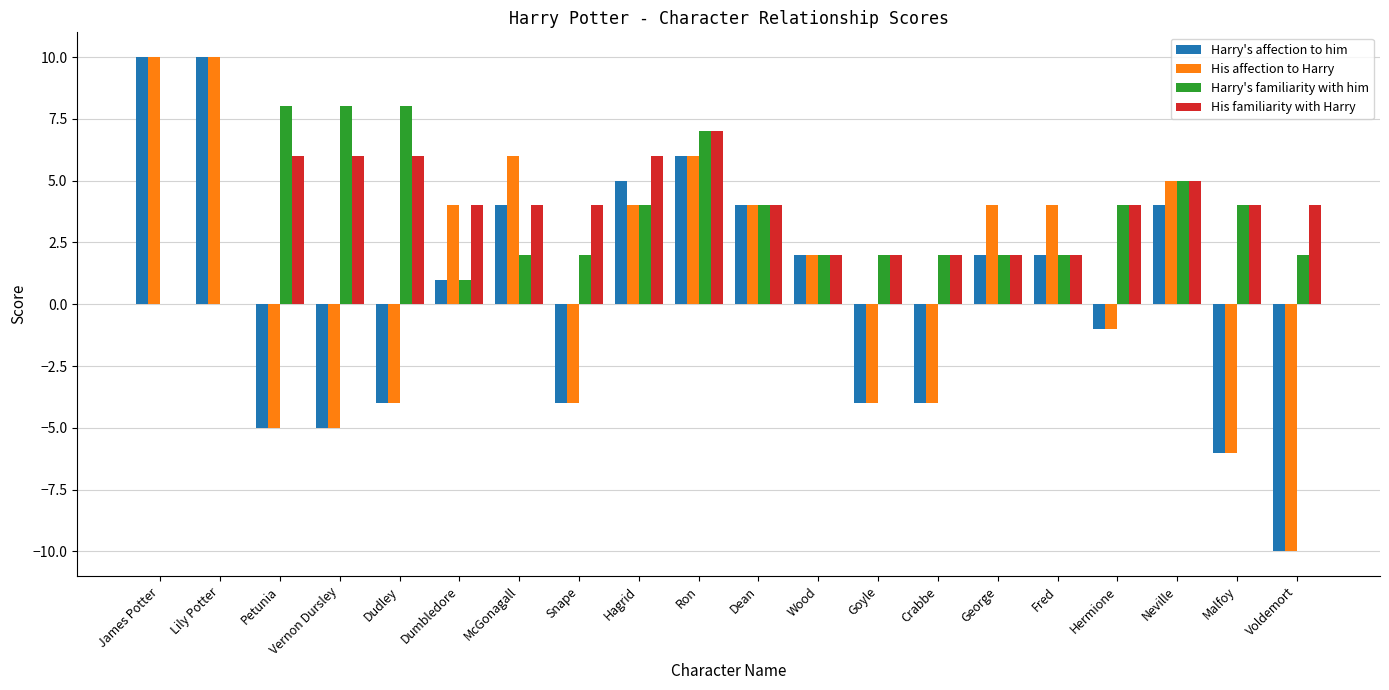

What is the sum of the Harry's familiarity with him values at Wood and Goyle?

4